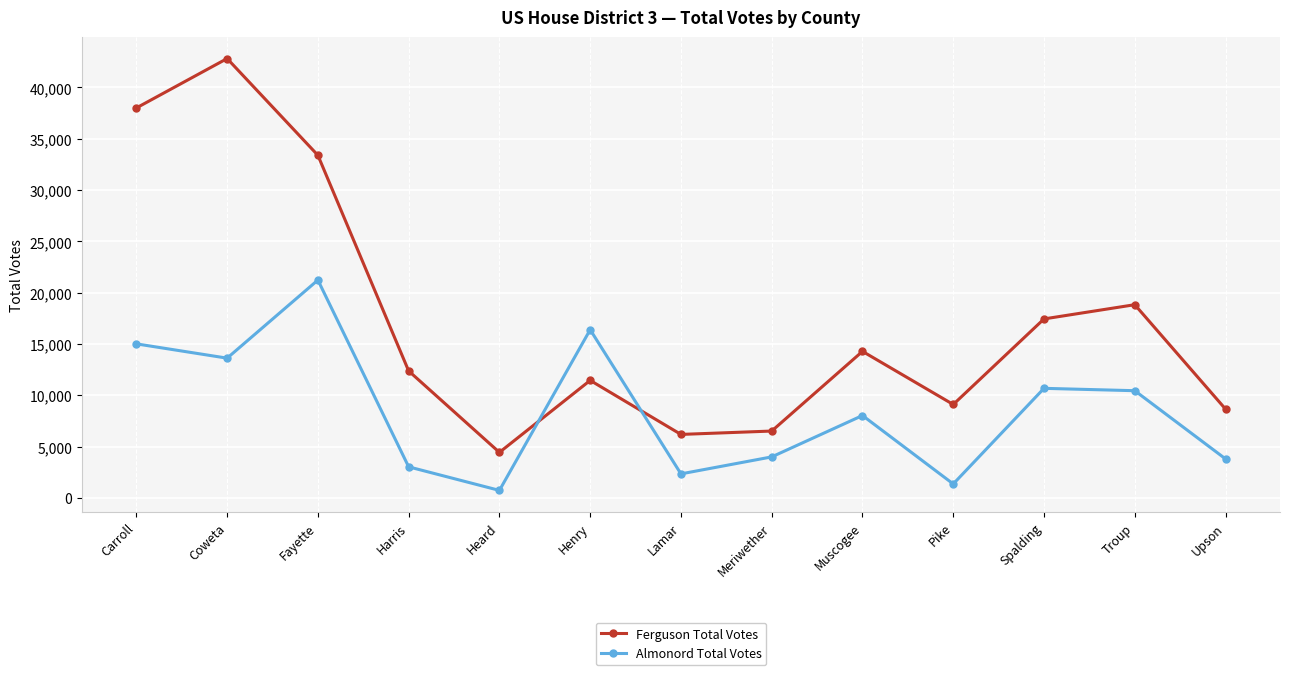

Which series ends up on top after the final intersection of Almonord Total Votes and Ferguson Total Votes?

Ferguson Total Votes